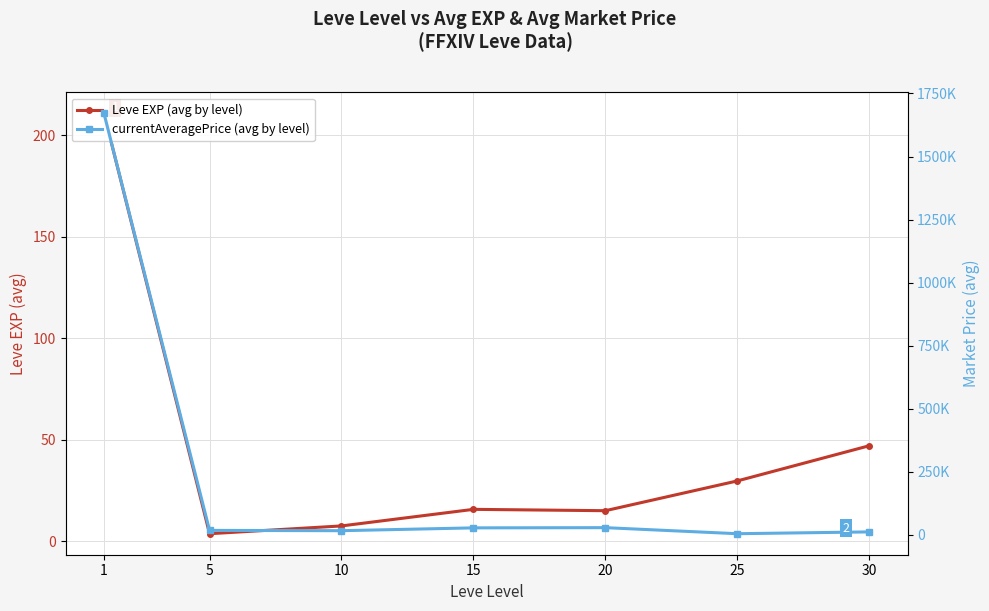

True or false: currentAveragePrice (avg by level) and Leve EXP (avg by level) cross at least once.

False